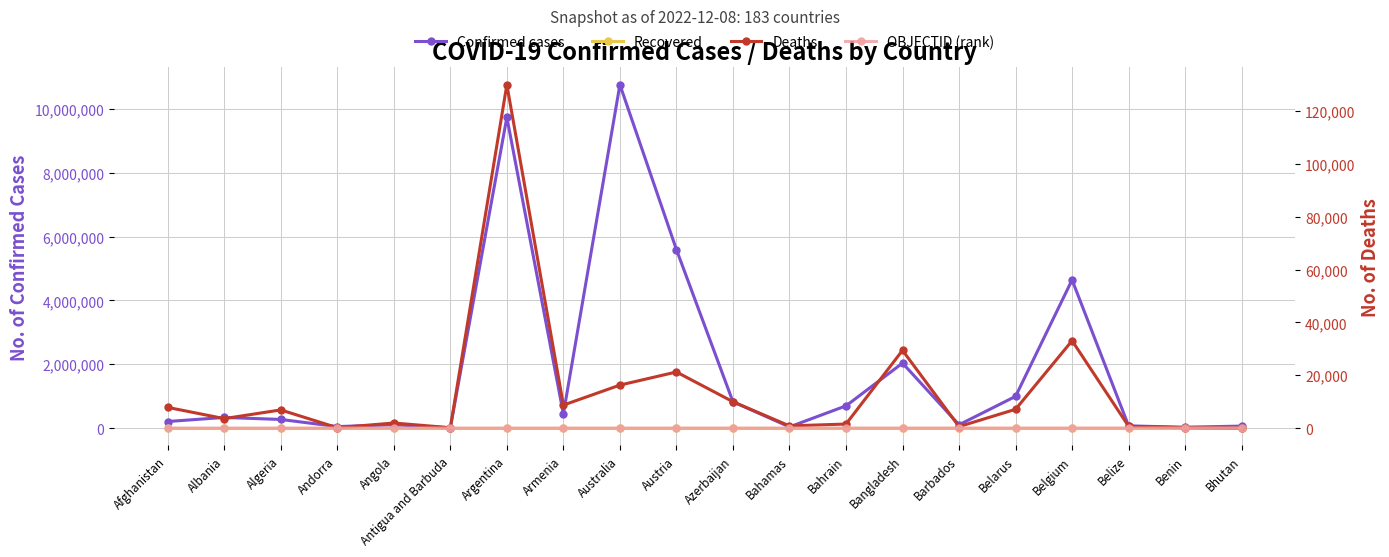

Reading left to right, extract all data points from this chart.

Confirmed cases: Afghanistan=206414	Albania=333455	Algeria=271128	Andorra=47219	Angola=104808	Antigua and Barbuda=9106	Argentina=9739856	Armenia=445828	Australia=10763649	Austria=5595286	Azerbaijan=824641	Bahamas=37491	Bahrain=696851	Bangladesh=2036717	Barbados=104416	Belarus=994037	Belgium=4644478	Belize=69117	Benin=27980	Bhutan=62512
Recovered: Afghanistan=0	Albania=0	Algeria=0	Andorra=0	Angola=0	Antigua and Barbuda=0	Argentina=0	Armenia=0	Australia=0	Austria=0	Azerbaijan=0	Bahamas=0	Bahrain=0	Bangladesh=0	Barbados=0	Belarus=0	Belgium=0	Belize=0	Benin=0	Bhutan=0
Deaths: Afghanistan=7837	Albania=3594	Algeria=6881	Andorra=157	Angola=1925	Antigua and Barbuda=146	Argentina=130034	Armenia=8712	Australia=16284	Austria=21247	Azerbaijan=9984	Bahamas=833	Bahrain=1536	Bangladesh=29436	Barbados=567	Belarus=7118	Belgium=33086	Belize=688	Benin=163	Bhutan=21
OBJECTID (rank): Afghanistan=1	Albania=2	Algeria=3	Andorra=4	Angola=5	Antigua and Barbuda=7	Argentina=8	Armenia=9	Australia=10	Austria=18	Azerbaijan=19	Bahamas=20	Bahrain=21	Bangladesh=22	Barbados=23	Belarus=24	Belgium=25	Belize=37	Benin=38	Bhutan=39